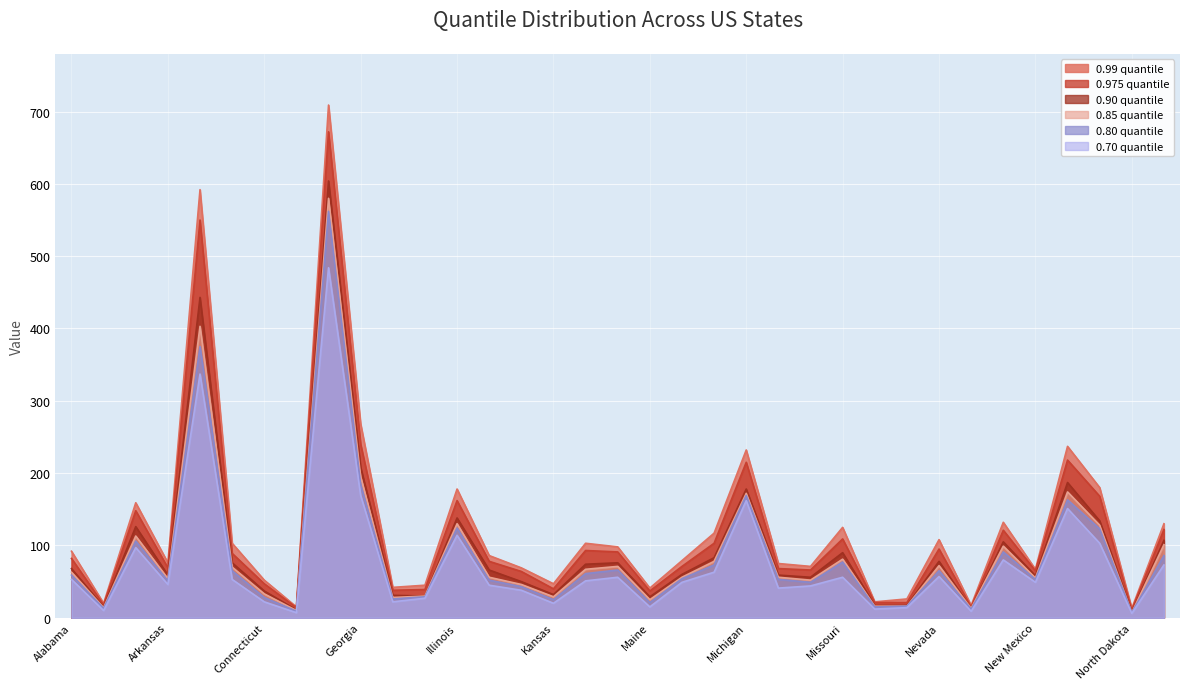

How many lines are shown in the chart?

6